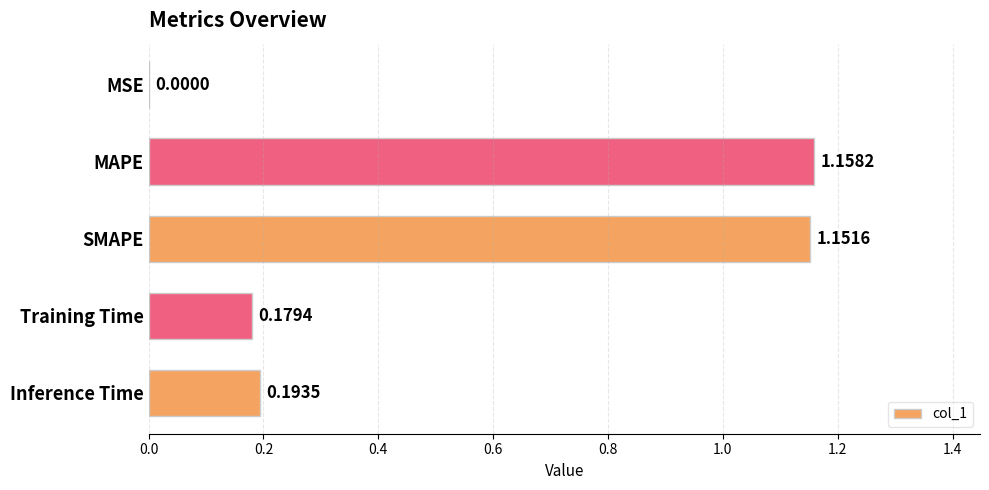

At which label is the value closest to 0?

MSE